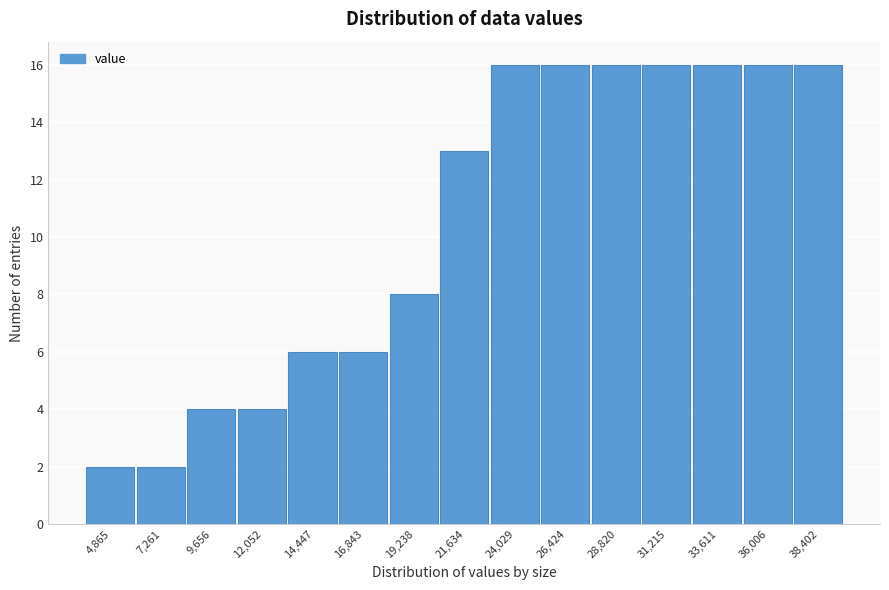

What is the height of the bar covering 6000 to 8500 on the x-axis? Neither the bar edges nor the heights are printed on the chart, so give them approximately, as read against the axes.

2